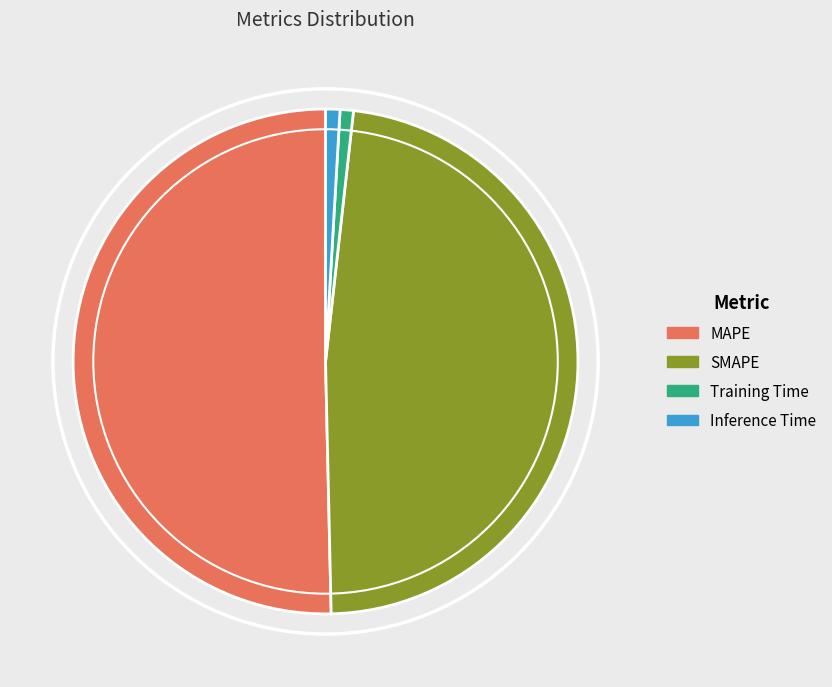

Which category has the biggest portion of the pie?

MAPE